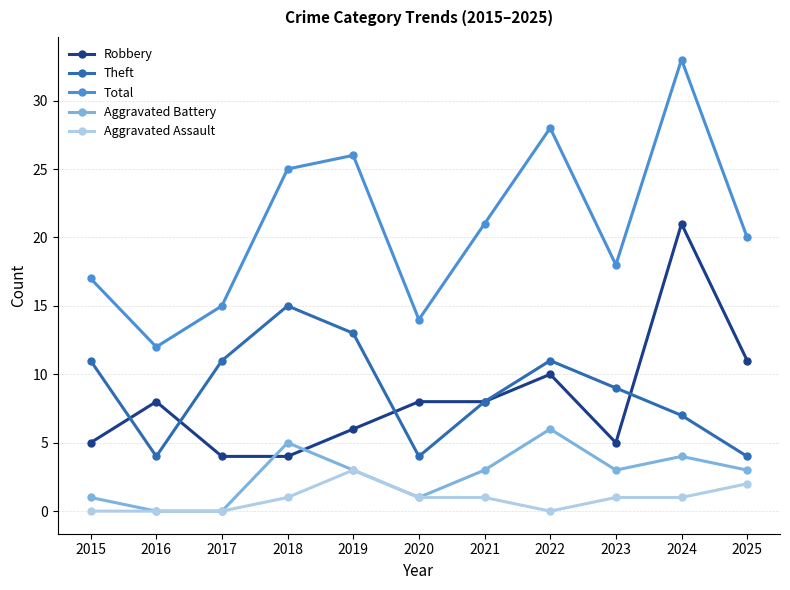

At which category does the chart reach its peak across all series?

2024